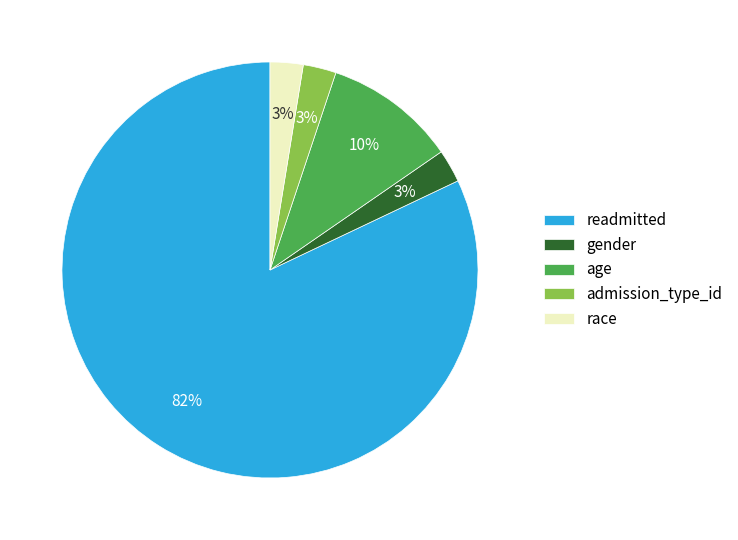

Which has a higher value, age or race?

age